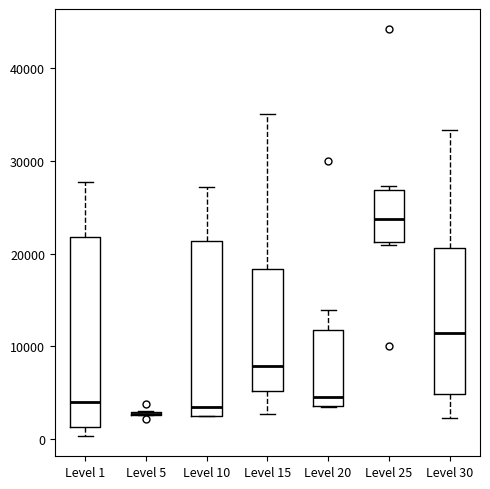

Which box is the tallest, from its lower edge to its upper edge?

Level 1